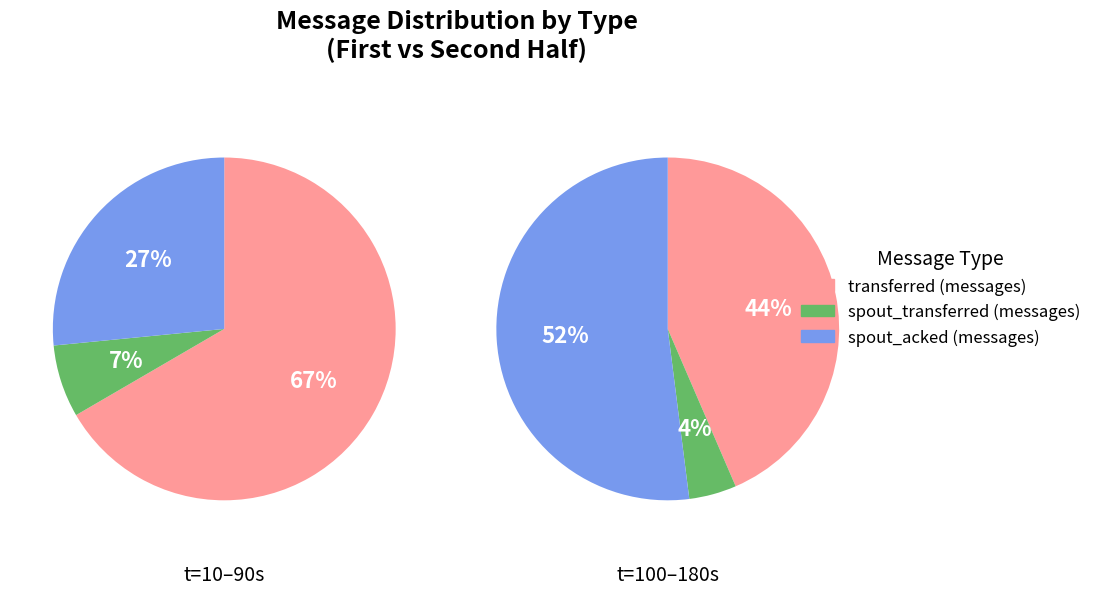

True or false: 50 accounts for 18% of the total.

False